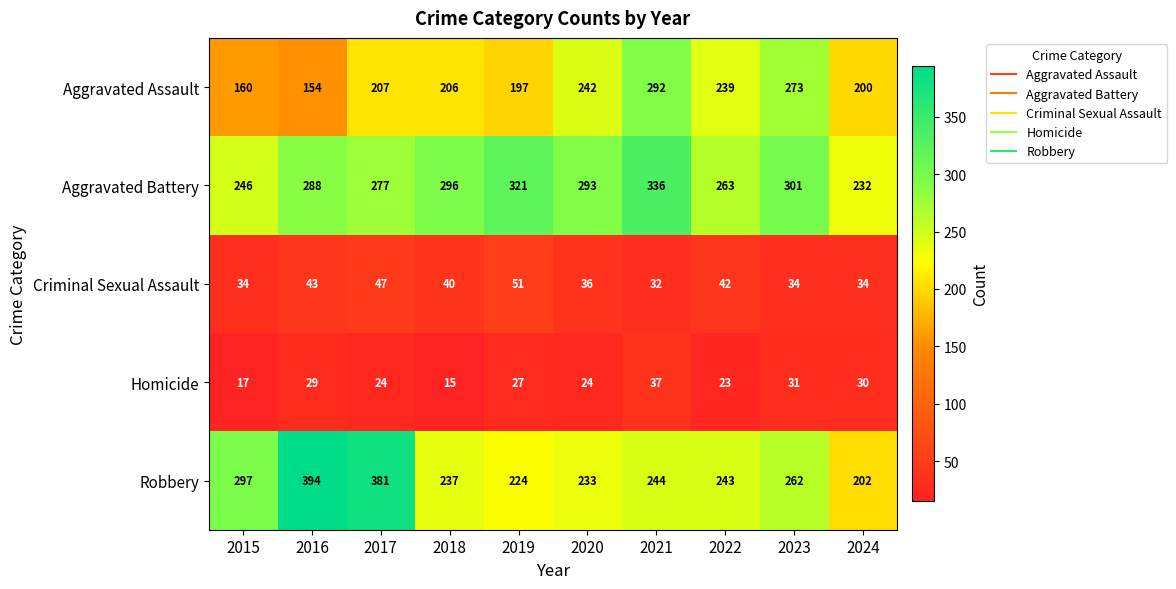

What is the difference between the highest and lowest values at 2020?

269